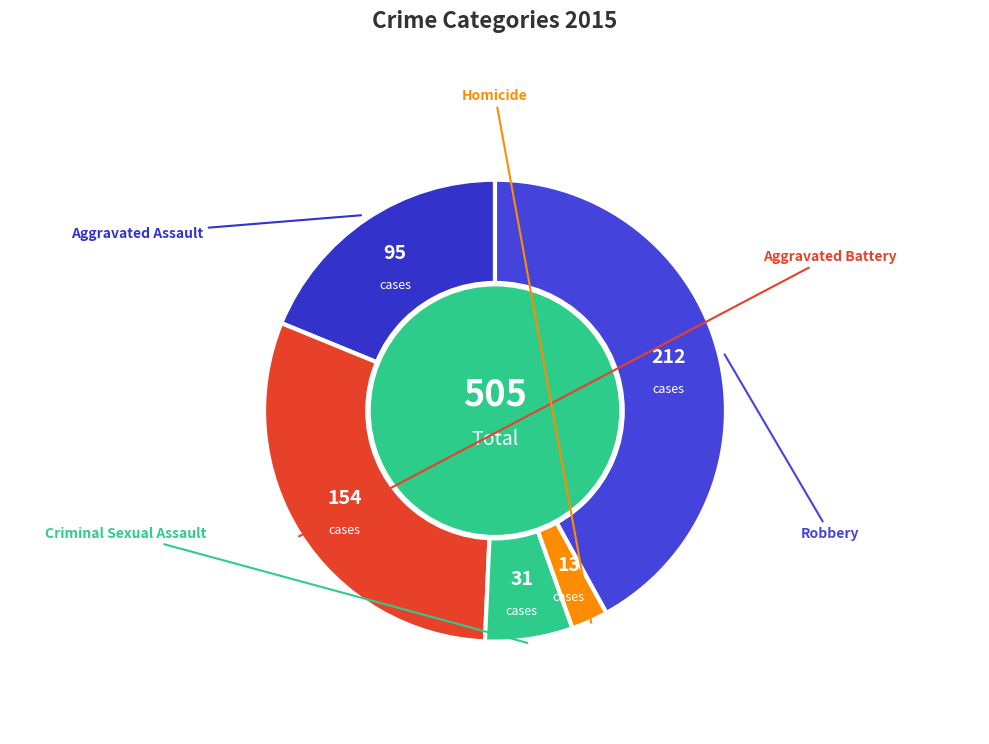

To the nearest percent, what is the difference between the largest and smallest slice percentages?

39%